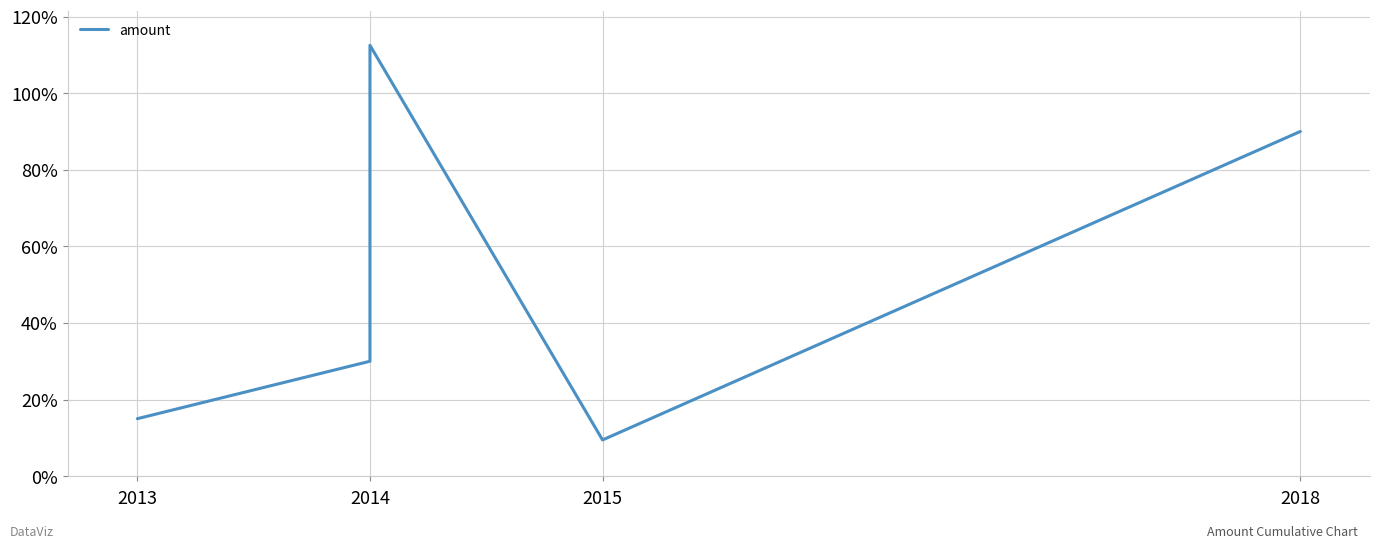

What is the difference between the second highest and minimum values?

80.5